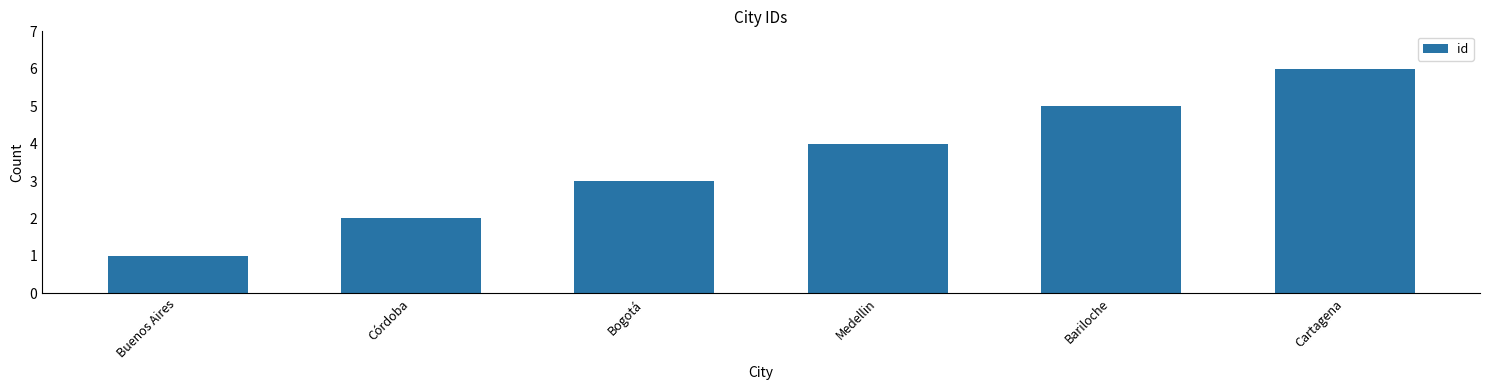

Is it true that the value at Córdoba is 1?

False